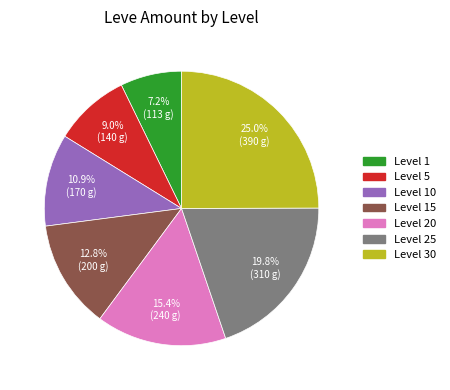

The Level 20 slice represents 10% of the pie. True or false?

False